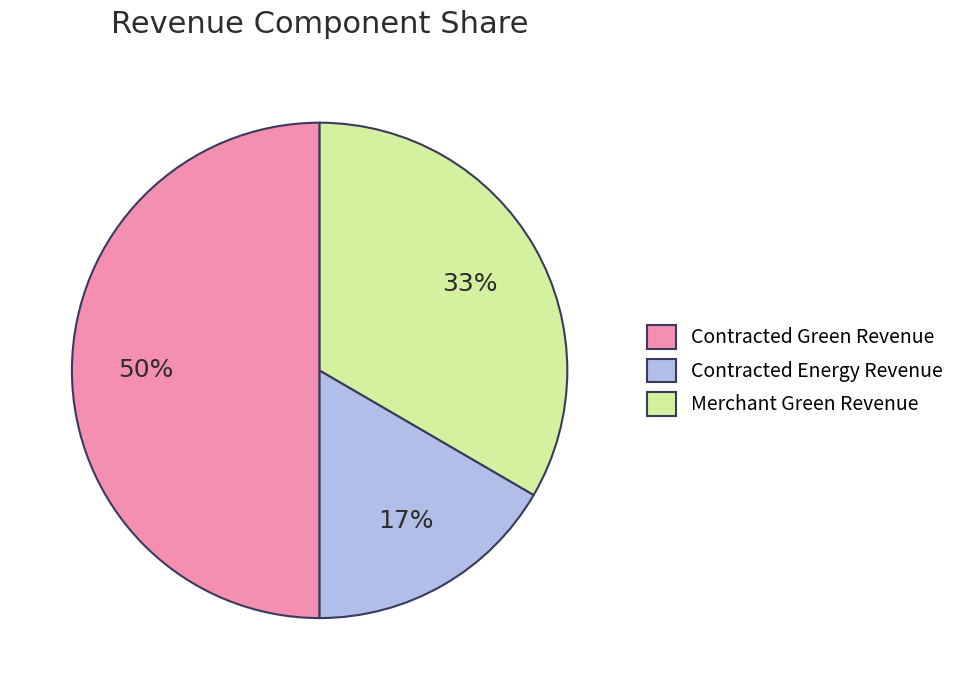

Rank the categories by value from lowest to highest.

Contracted Energy Revenue, Merchant Green Revenue, Contracted Green Revenue